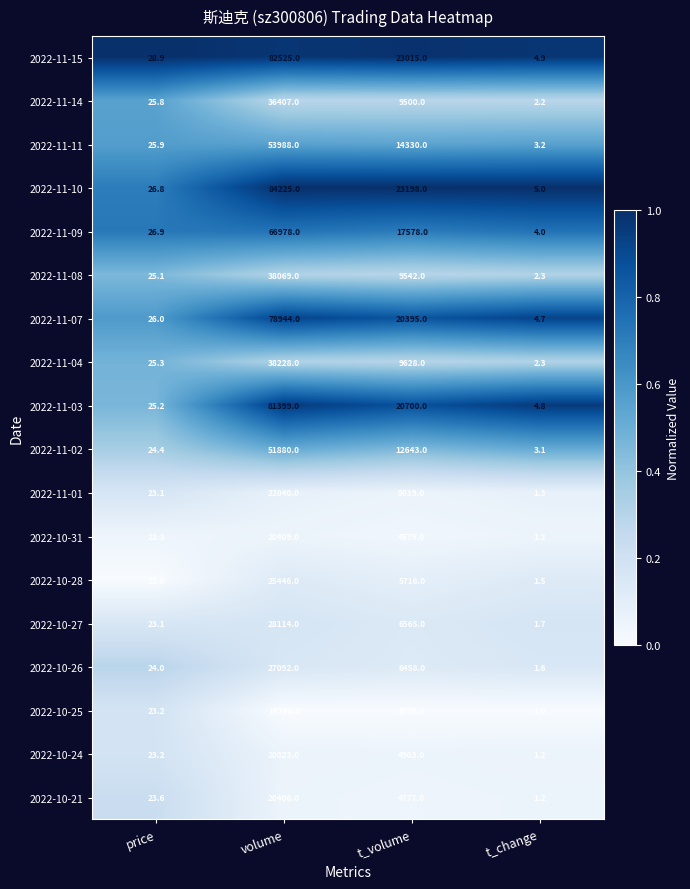

What is the total value across all series at price?

444.8